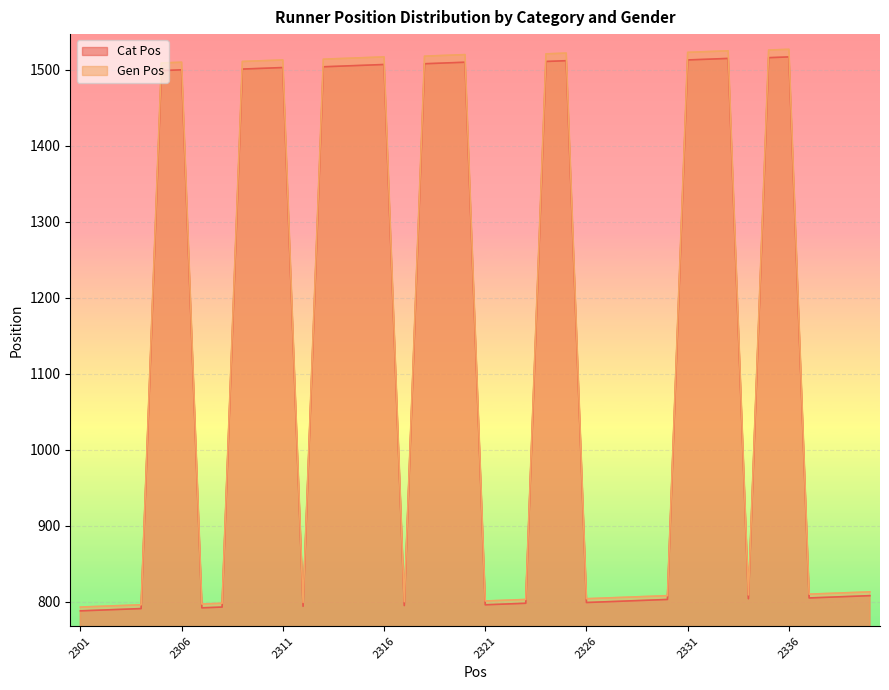

What is the lowest value of the Gen Pos series?

793